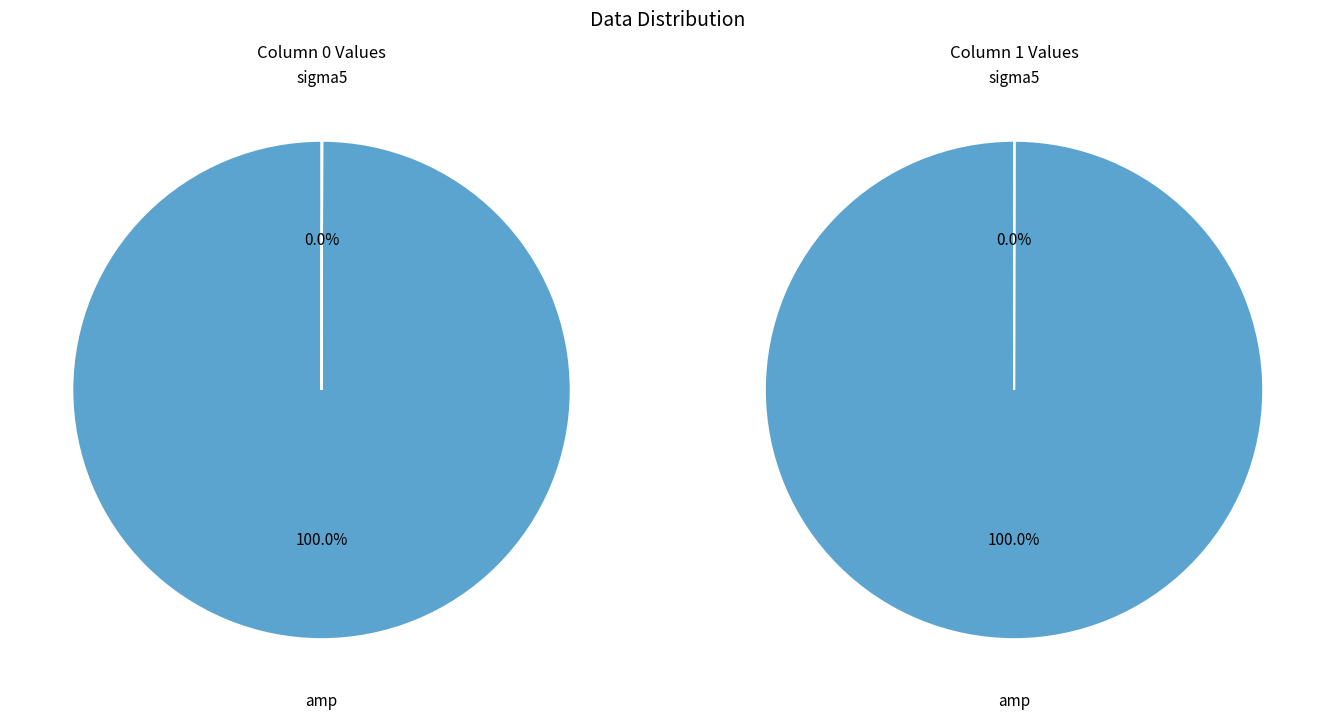

To the nearest percent, what is the average slice percentage?

50%